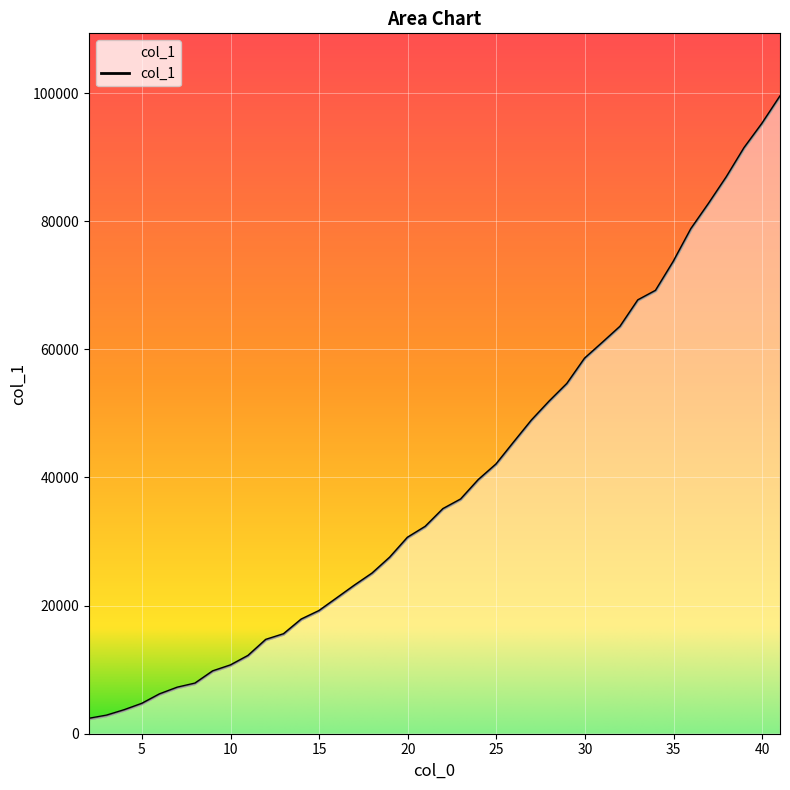

What is the difference between the maximum and minimum values?

97086